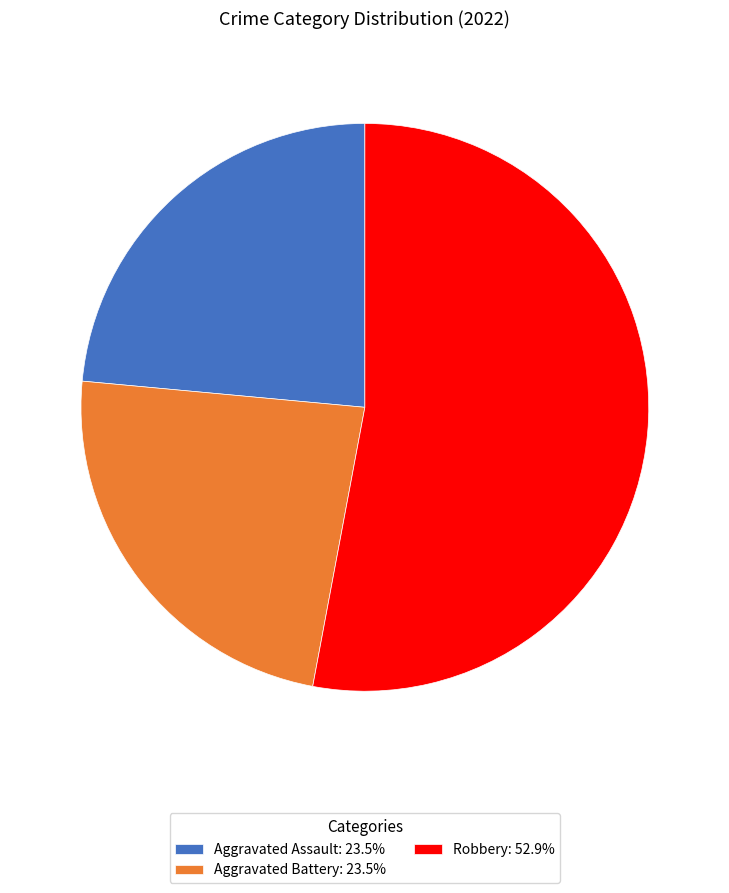

Is the sum of Aggravated Battery: 23.5% and Robbery: 52.9% greater than half?

Yes